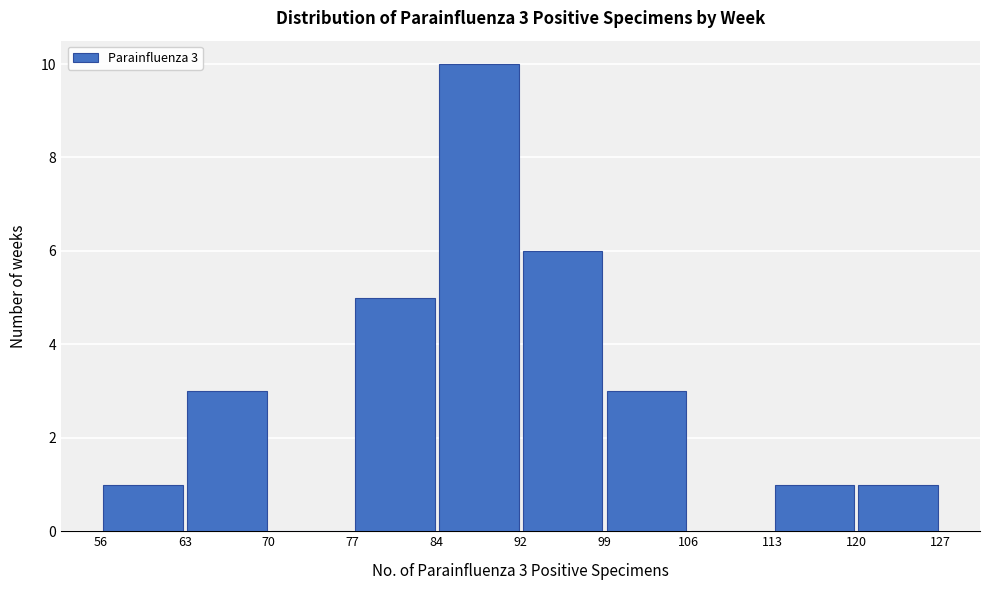

Over which range of the x-axis is the bar tallest?

84 to 92